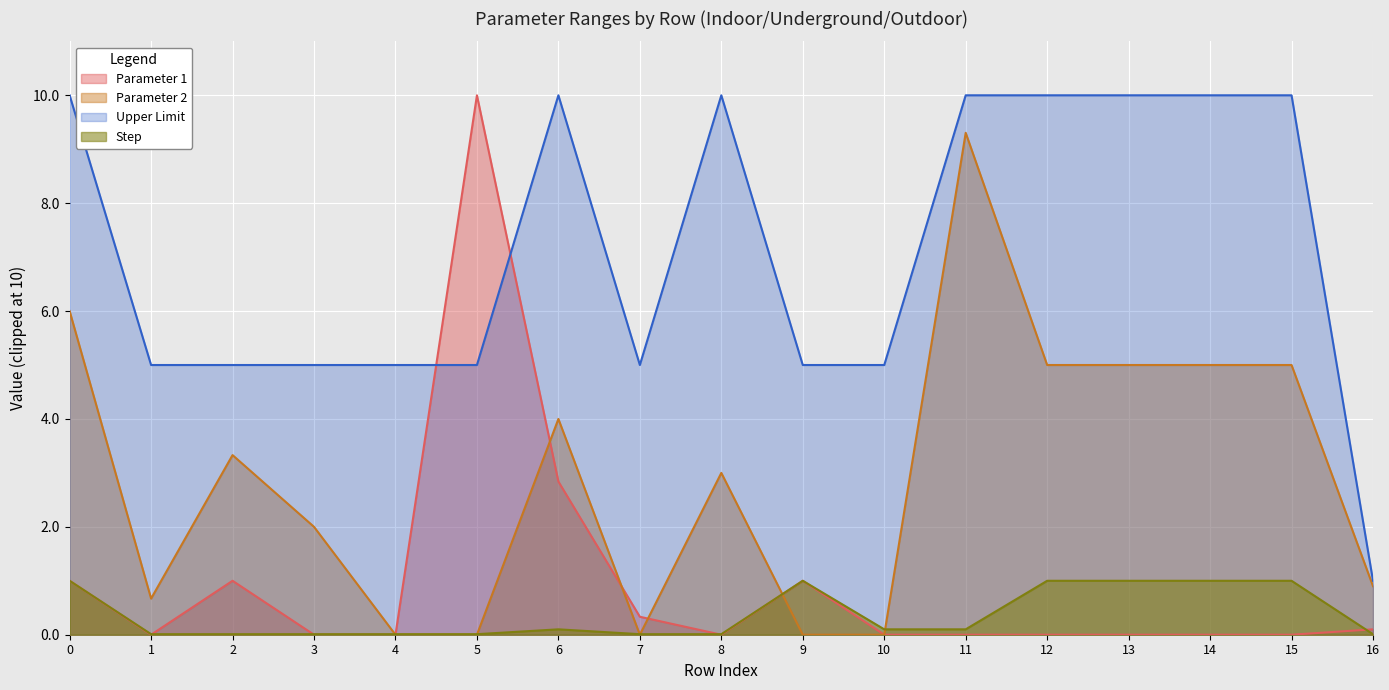

Is it true that Parameter 2 equals 5.0 at 15?

True